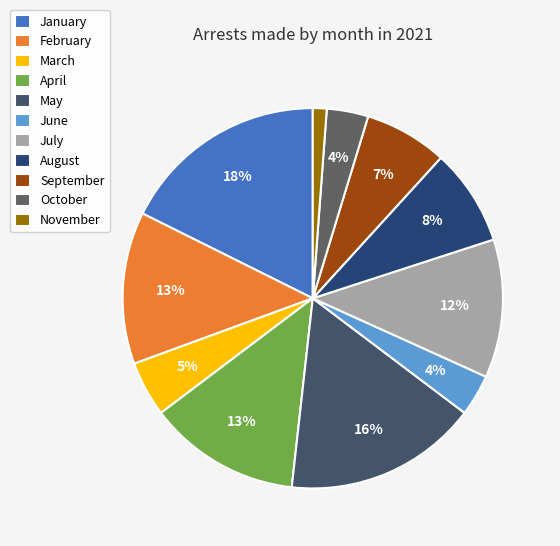

Which category has the biggest portion of the pie?

January